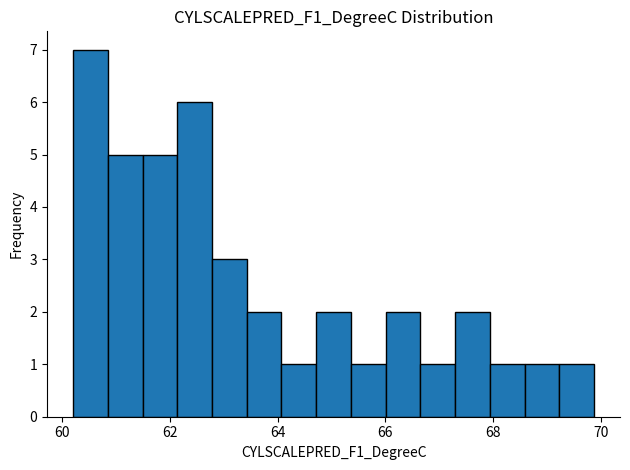

Read against the x-axis, roughly where is the centre of the tallest bar?

60.6